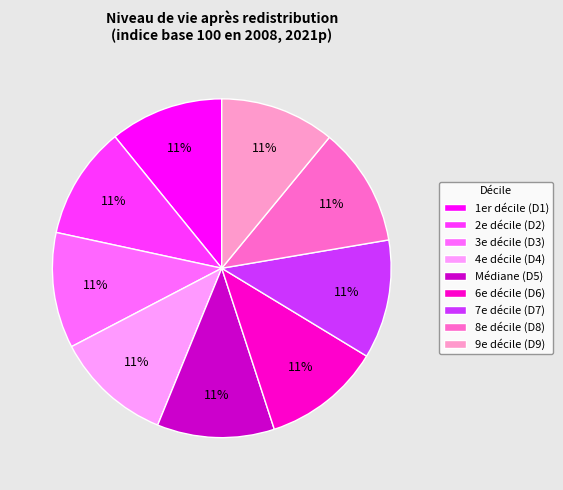

Is it true that Médiane (D5) is 18% of the pie?

False